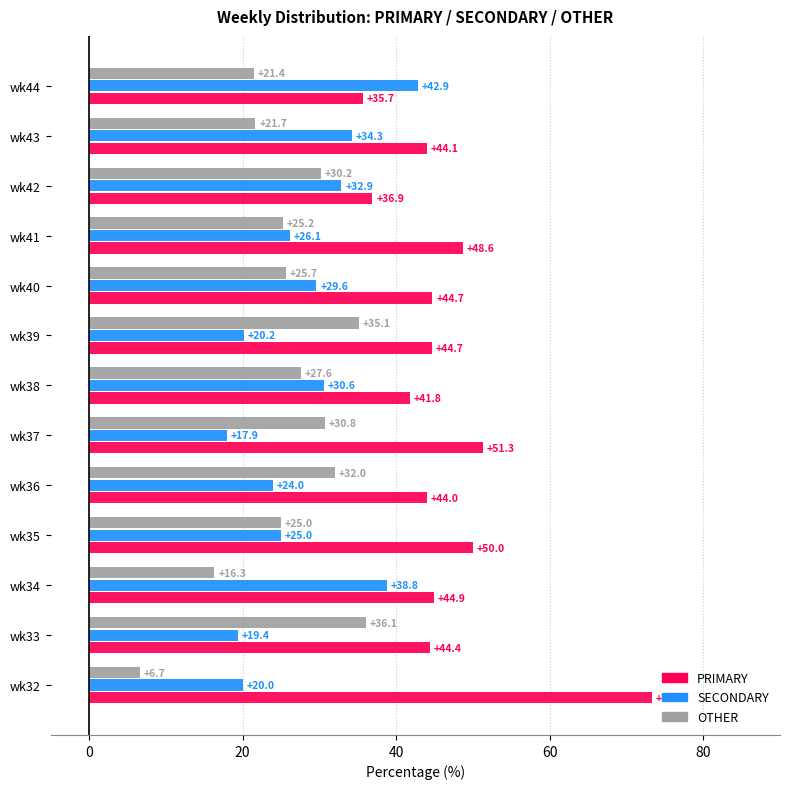

The SECONDARY series shows 15.3 at wk38. True or false?

False